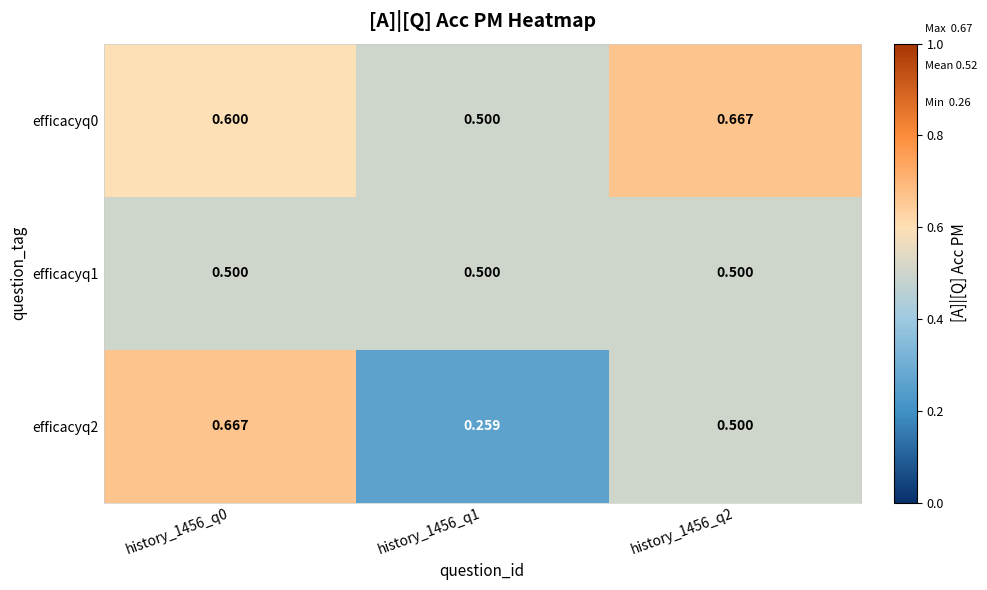

Is the value of efficacyq2 at history_1456_q2 greater than the value of efficacyq0 at history_1456_q0?

No